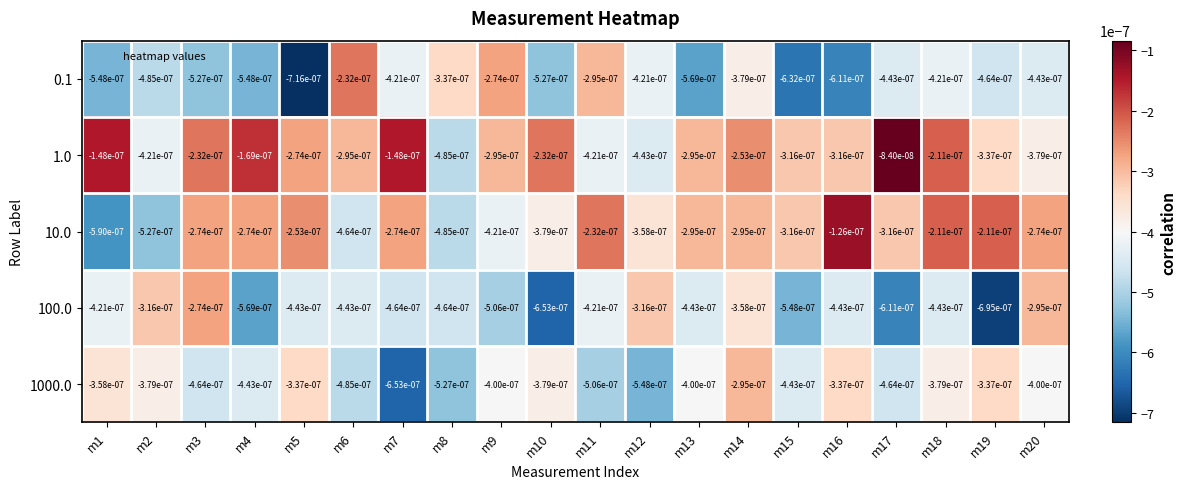

Is the value of 1.0 at m17 greater than the value of 100.0 at m15?

Yes